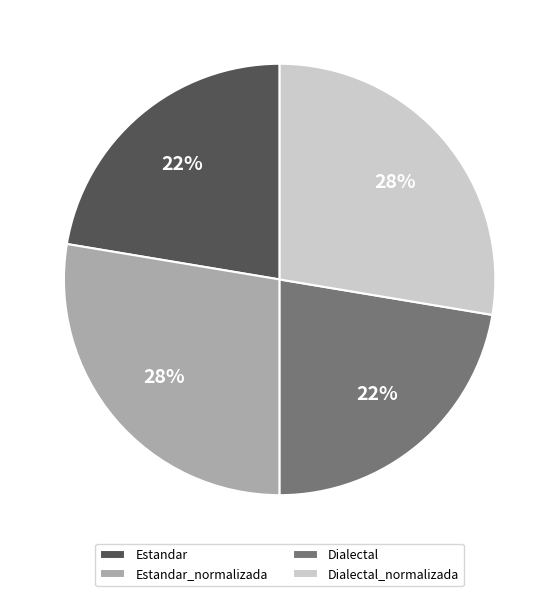

The Estandar_normalizada slice represents 28% of the pie. True or false?

True